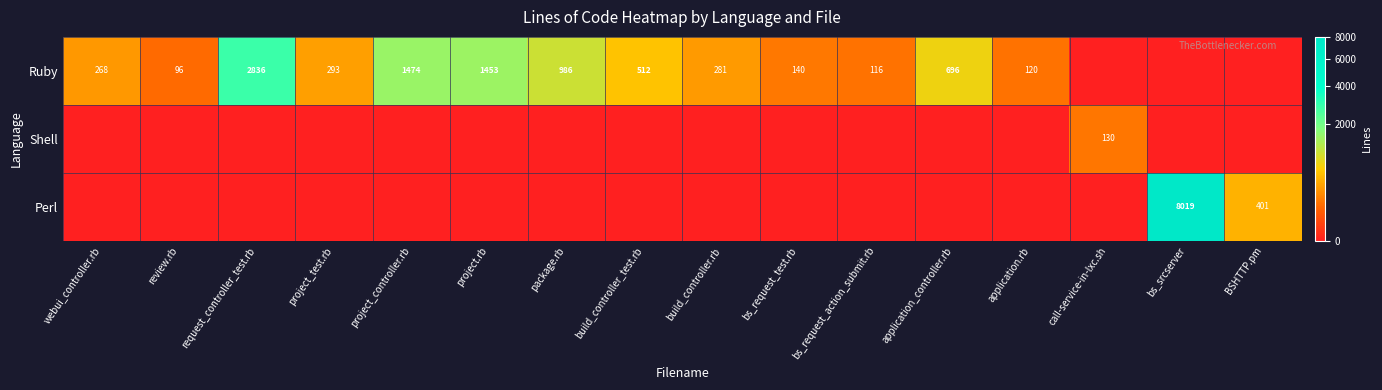

The value of Ruby at webui_controller.rb is 268. True or false?

True